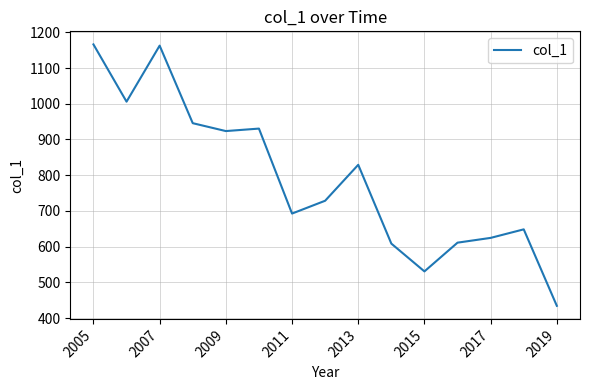

What is the difference between the second highest and second lowest values?

632.1